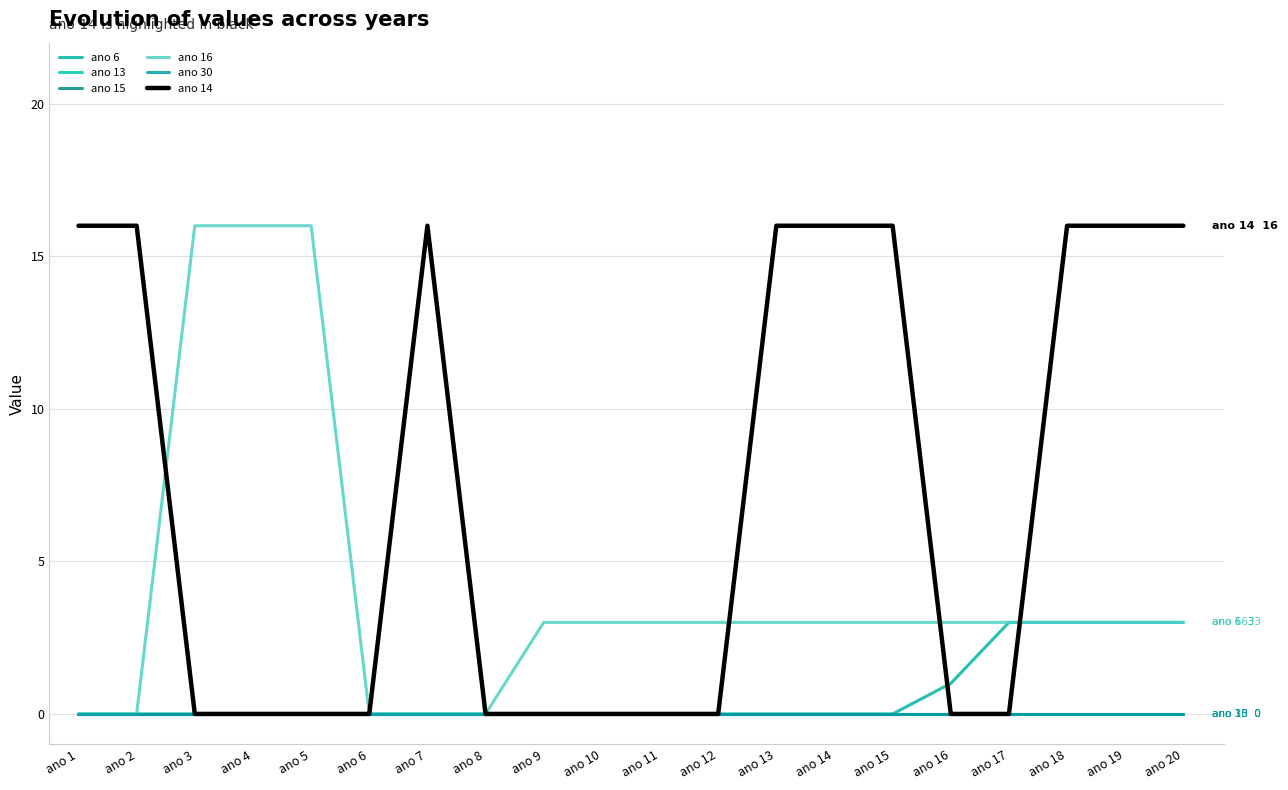

Does the chart have visible grid lines?

Yes